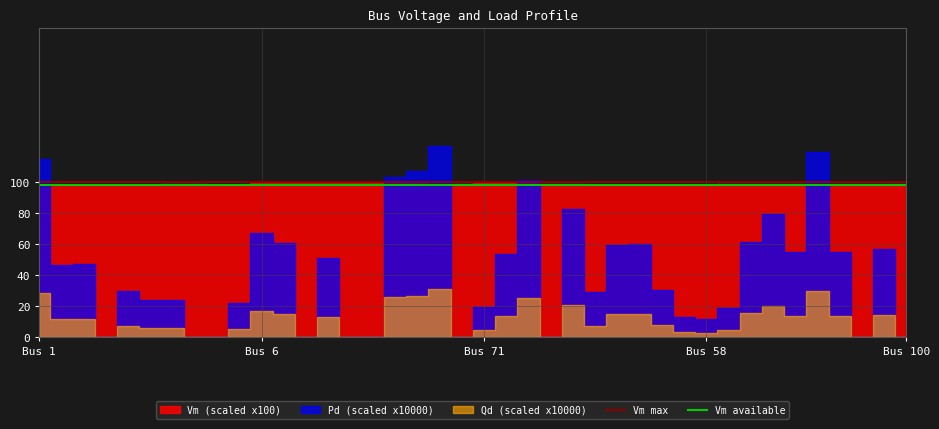

What is the spread (max minus min) of values at 17?

1.5